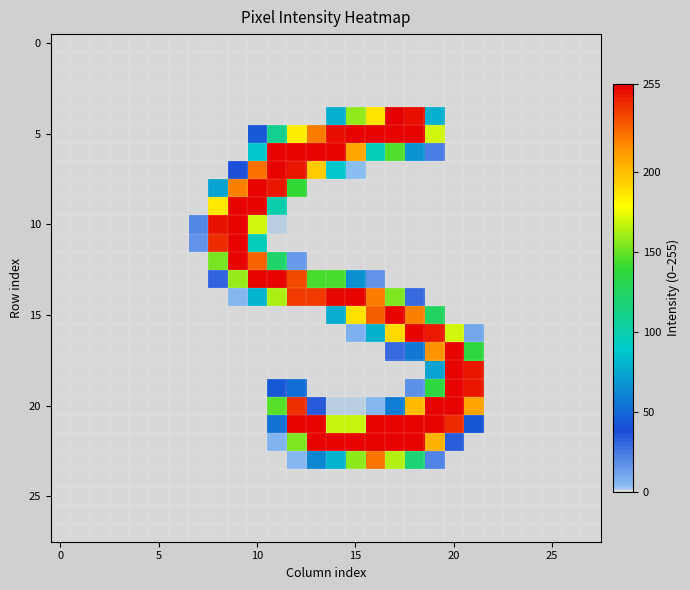

What is the maximum value shown in the chart?

255